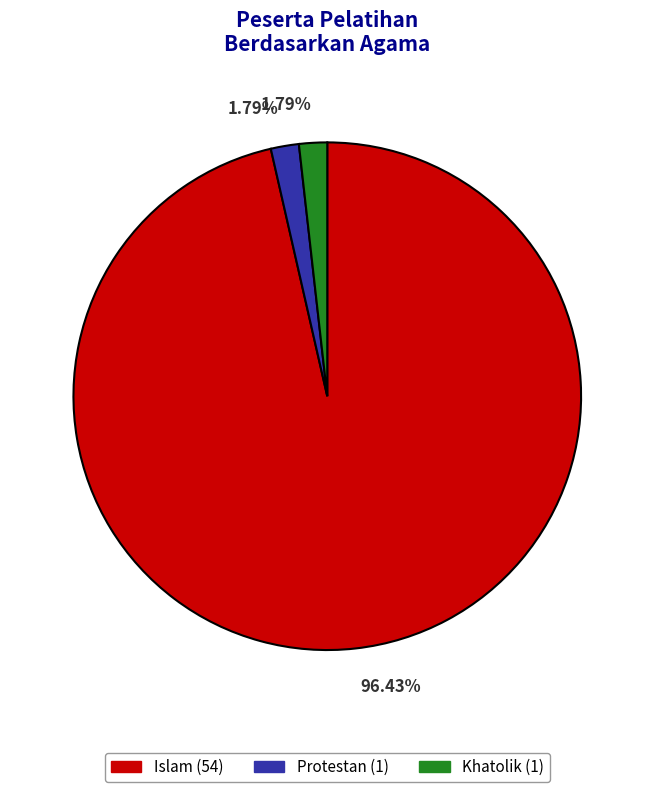

What is the ratio of the value at Khatolik (1) to the value at Protestan (1)?

1.0